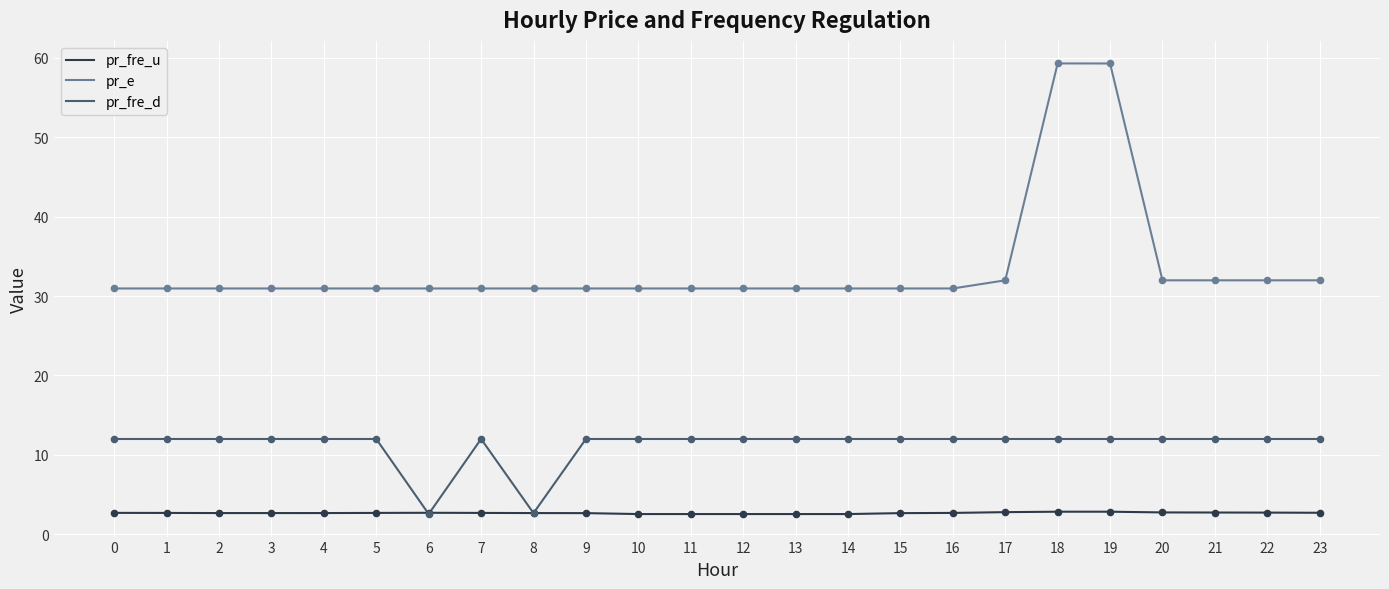

Is the value of pr_fre_u at 5 greater than the value of pr_fre_d at 2?

No